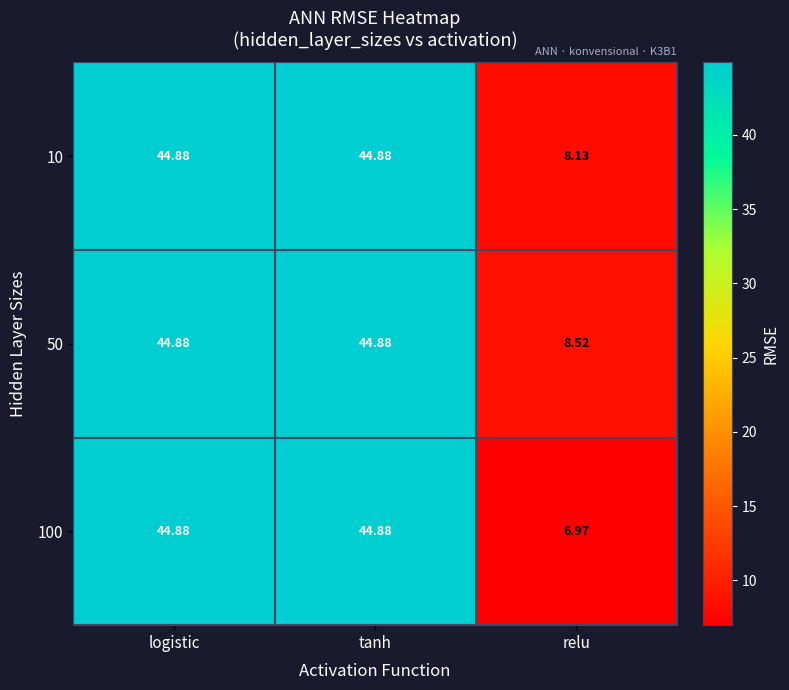

Is the value of 50 at relu greater than the value of 100 at relu?

Yes